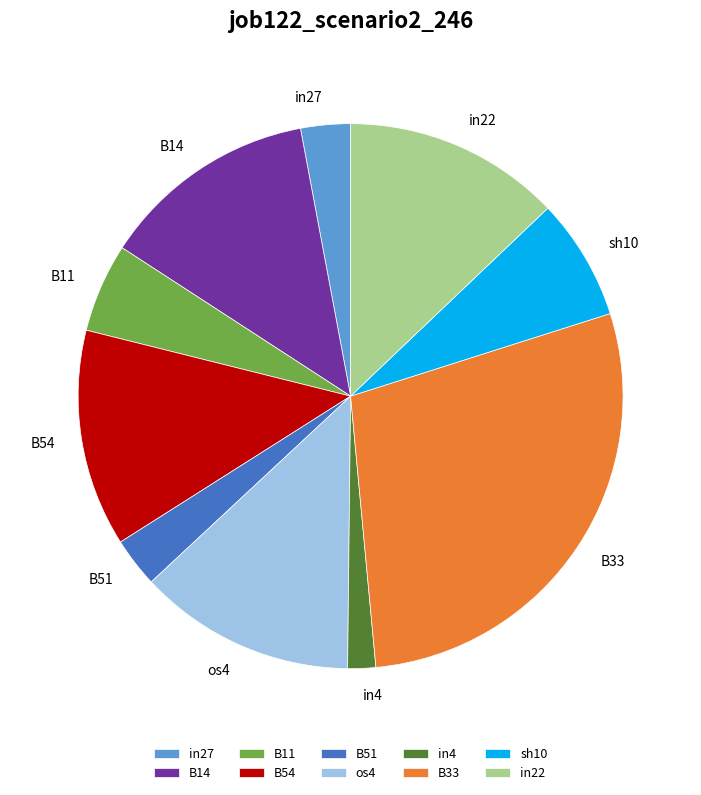

Is there a majority slice in this chart?

No